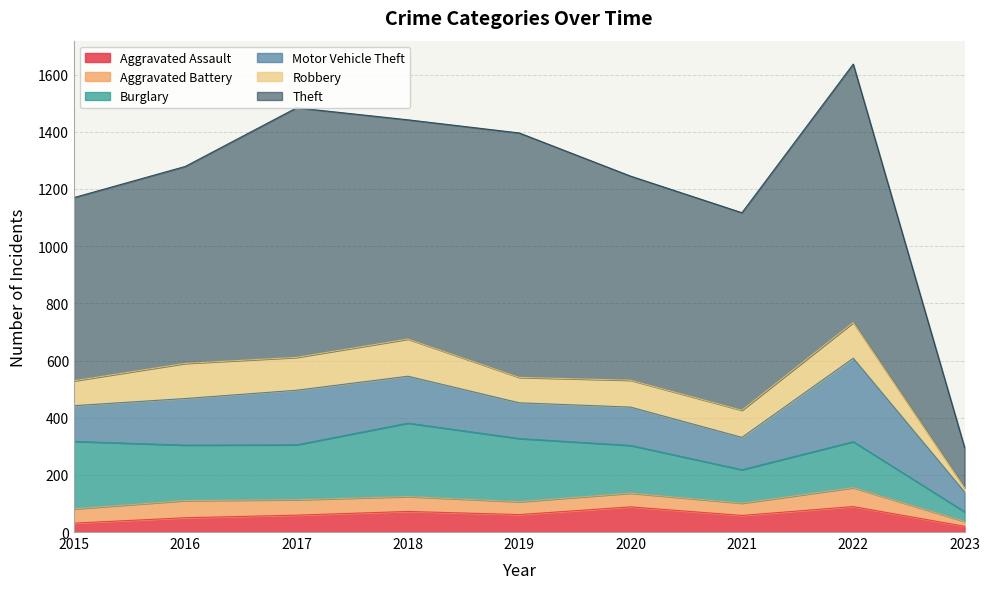

Does the chart have visible grid lines?

Yes